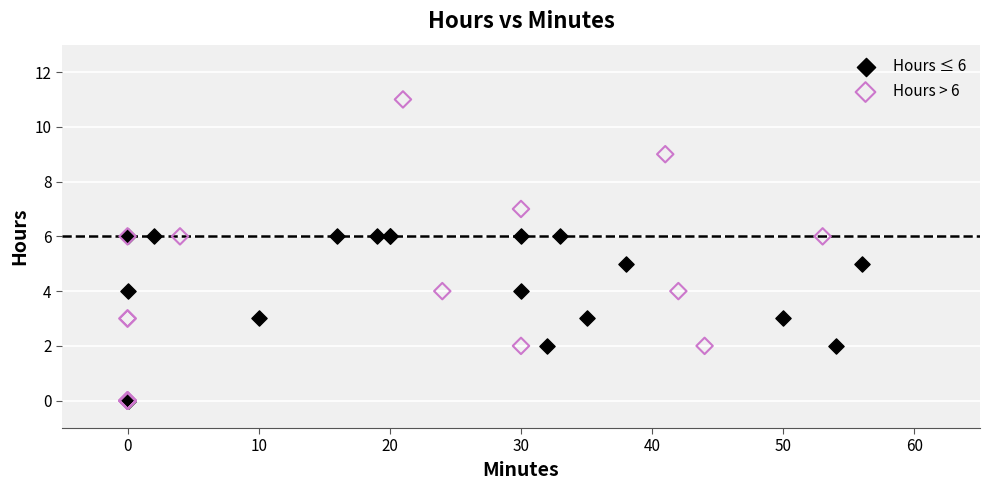

Which series contains the highest Y value?

Hours > 6